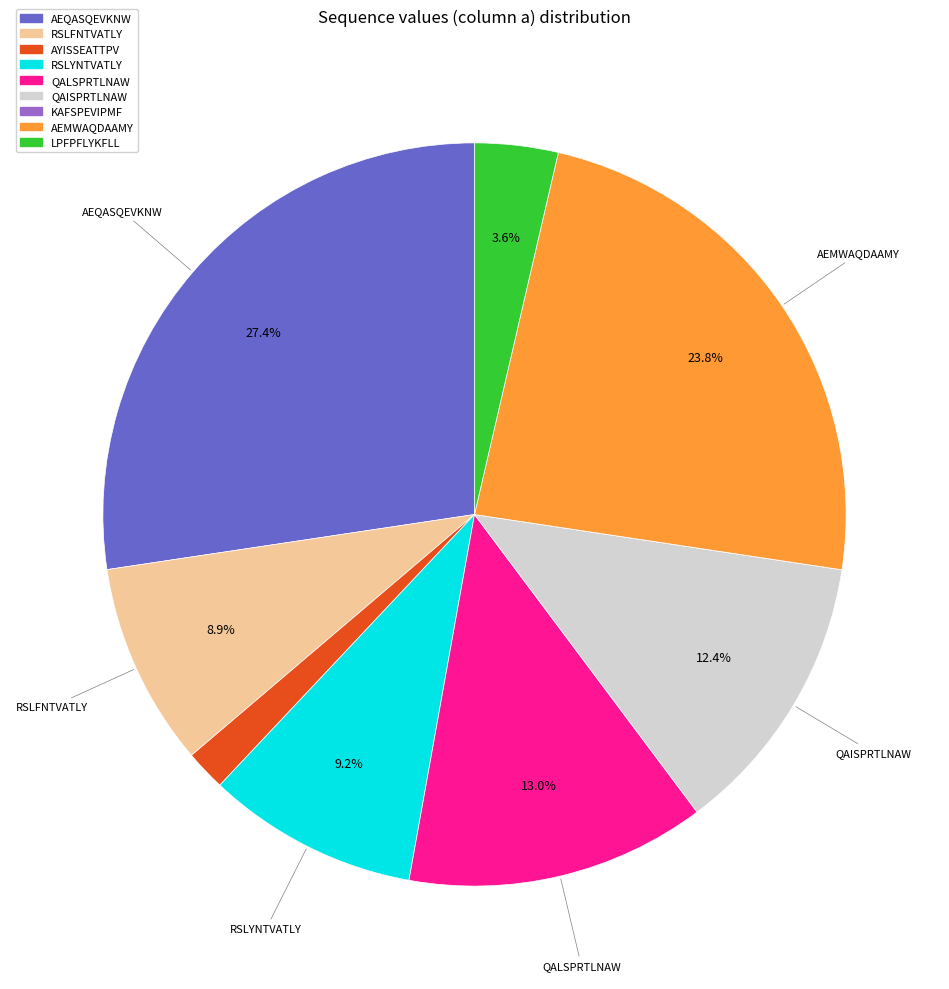

Does any single category account for the majority?

No